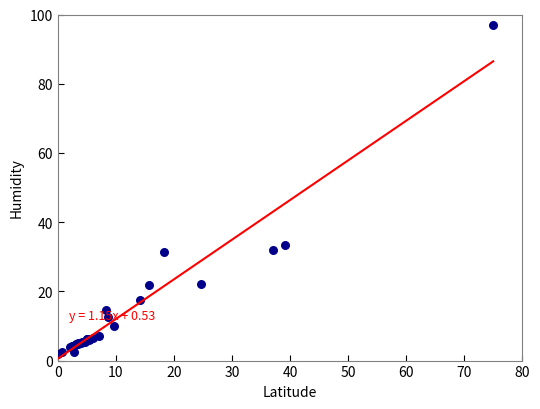

What Y value in the scatter plot is closest to 49?

33.5